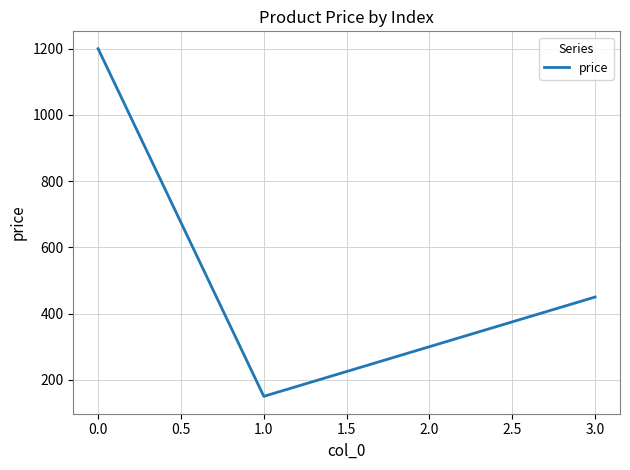

What is the greatest value displayed?

1200